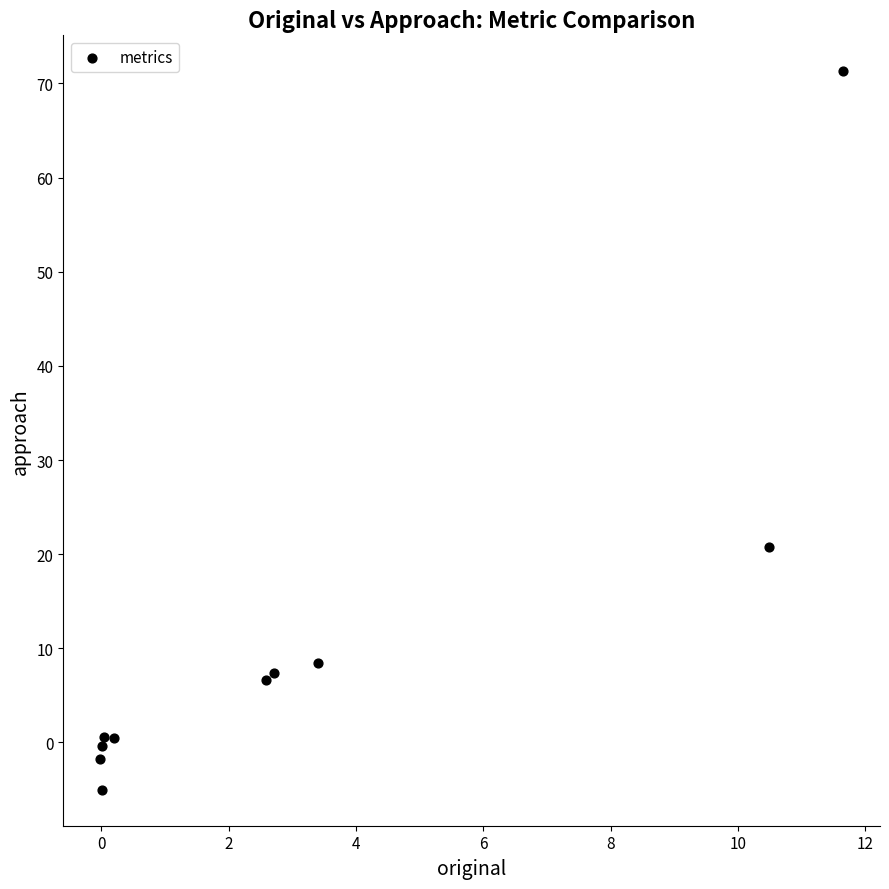

What Y value in the scatter plot is closest to 33?

20.8